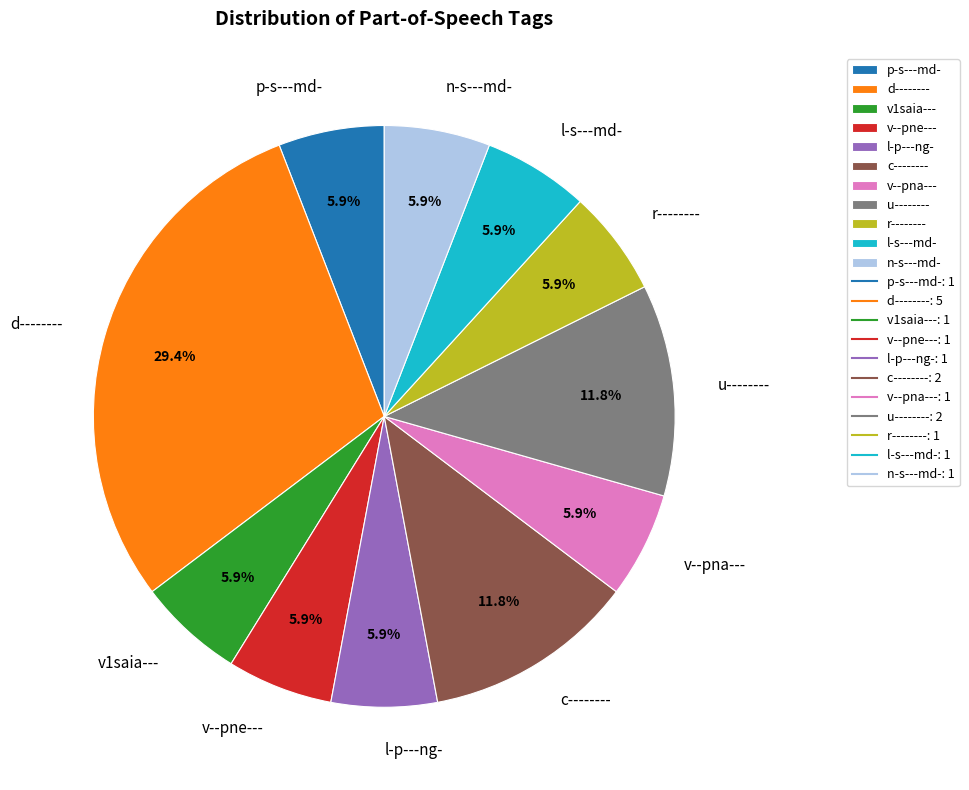

What portion of the pie excludes l-p---ng-?

94.1%